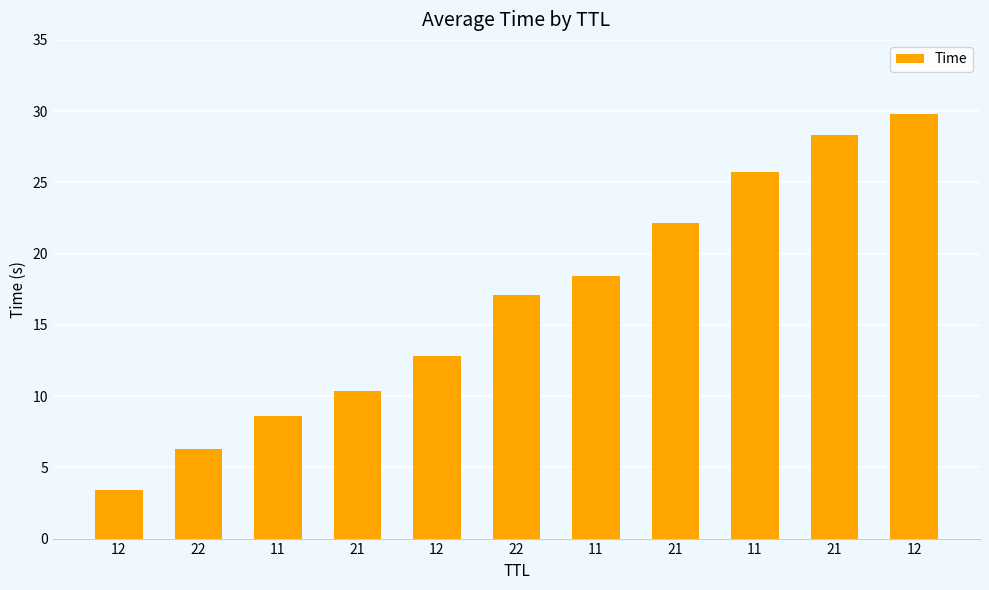

Rank the categories by value from highest to lowest.

12, 21, 11, 21, 11, 22, 12, 21, 11, 22, 12